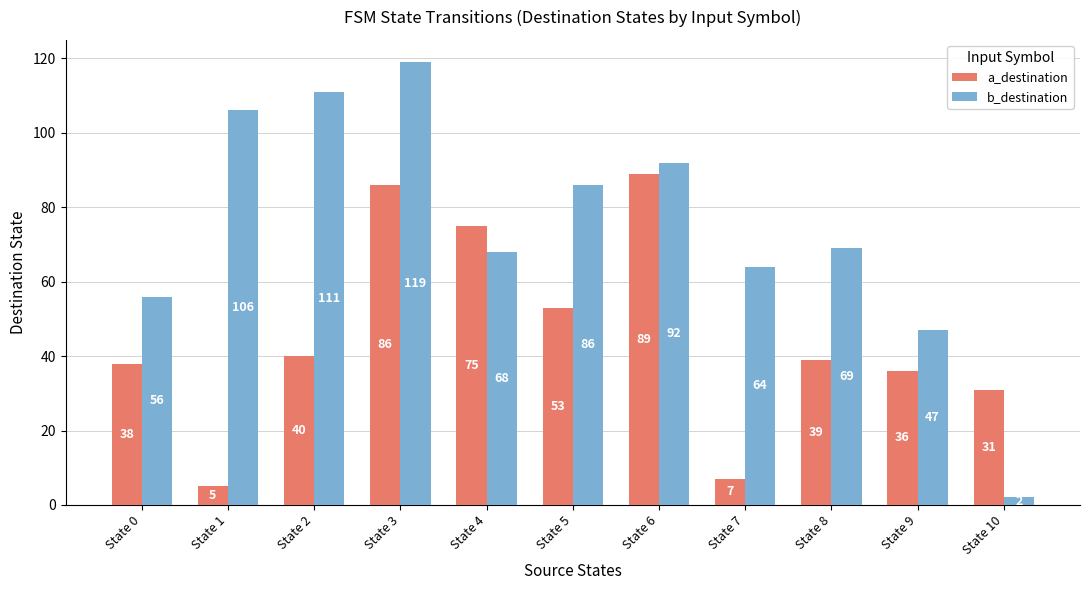

List the labels in order of b_destination value, largest first.

State 3, State 2, State 1, State 6, State 5, State 8, State 4, State 7, State 0, State 9, State 10